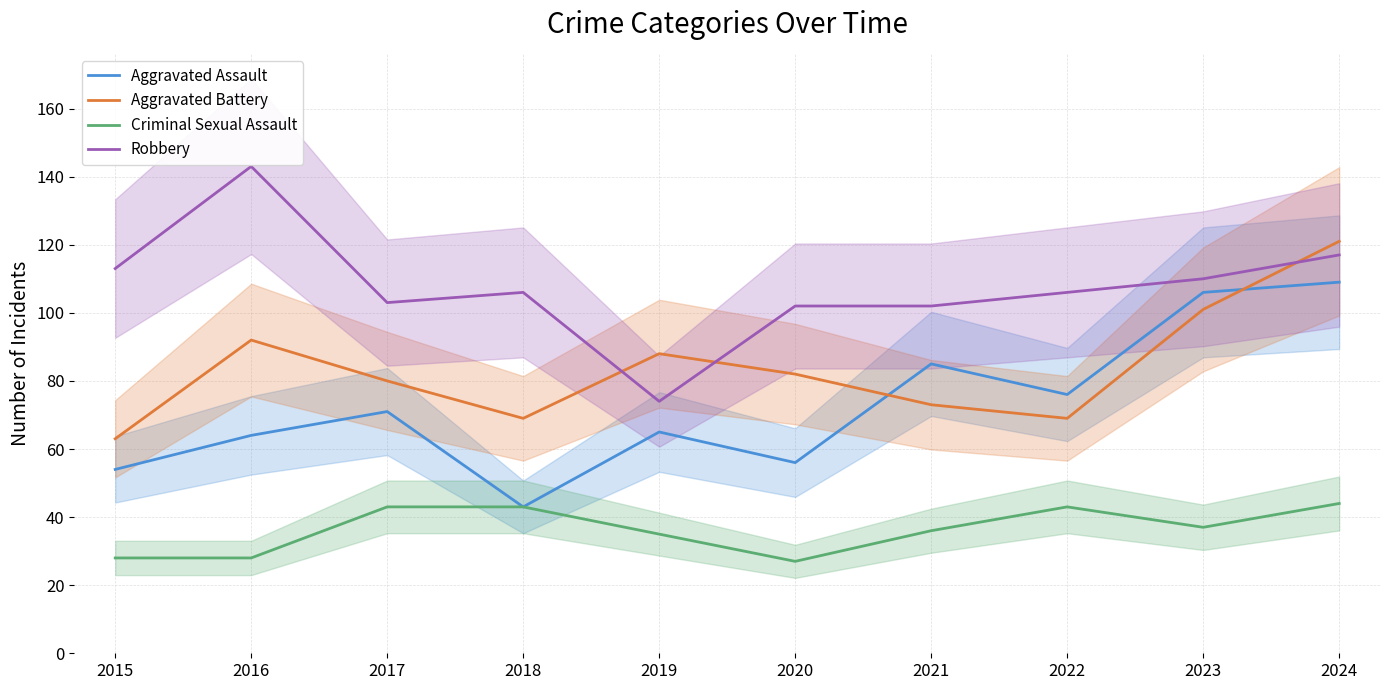

What is the sum of the Robbery values at 2022 and 2019?

180